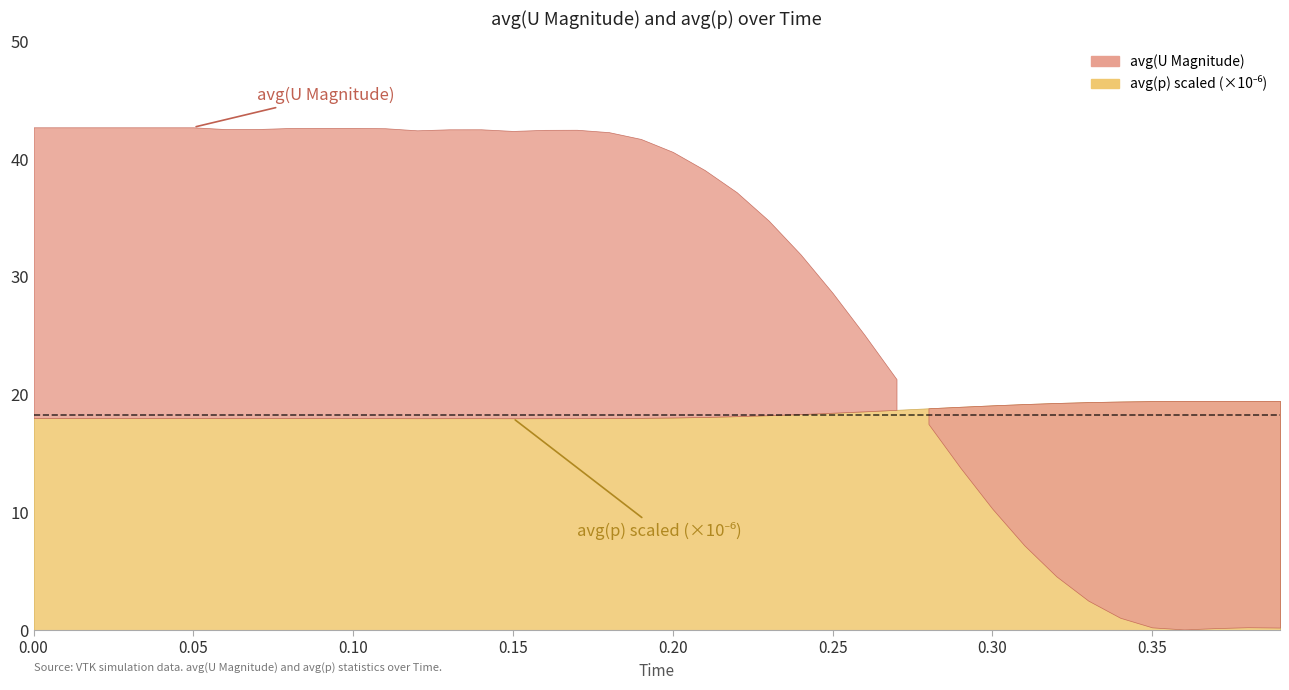

Which series changed the most between 0.0 and 0.05?

avg(U (Magnitude))